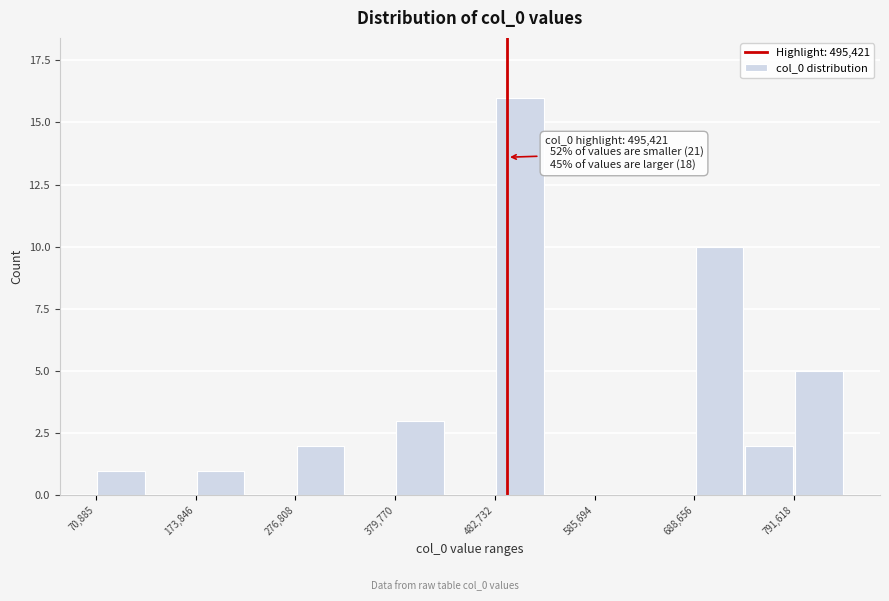

Around what value on the x-axis is the tallest bar? Give the approximate position of its centre, as read against the axis.

500000